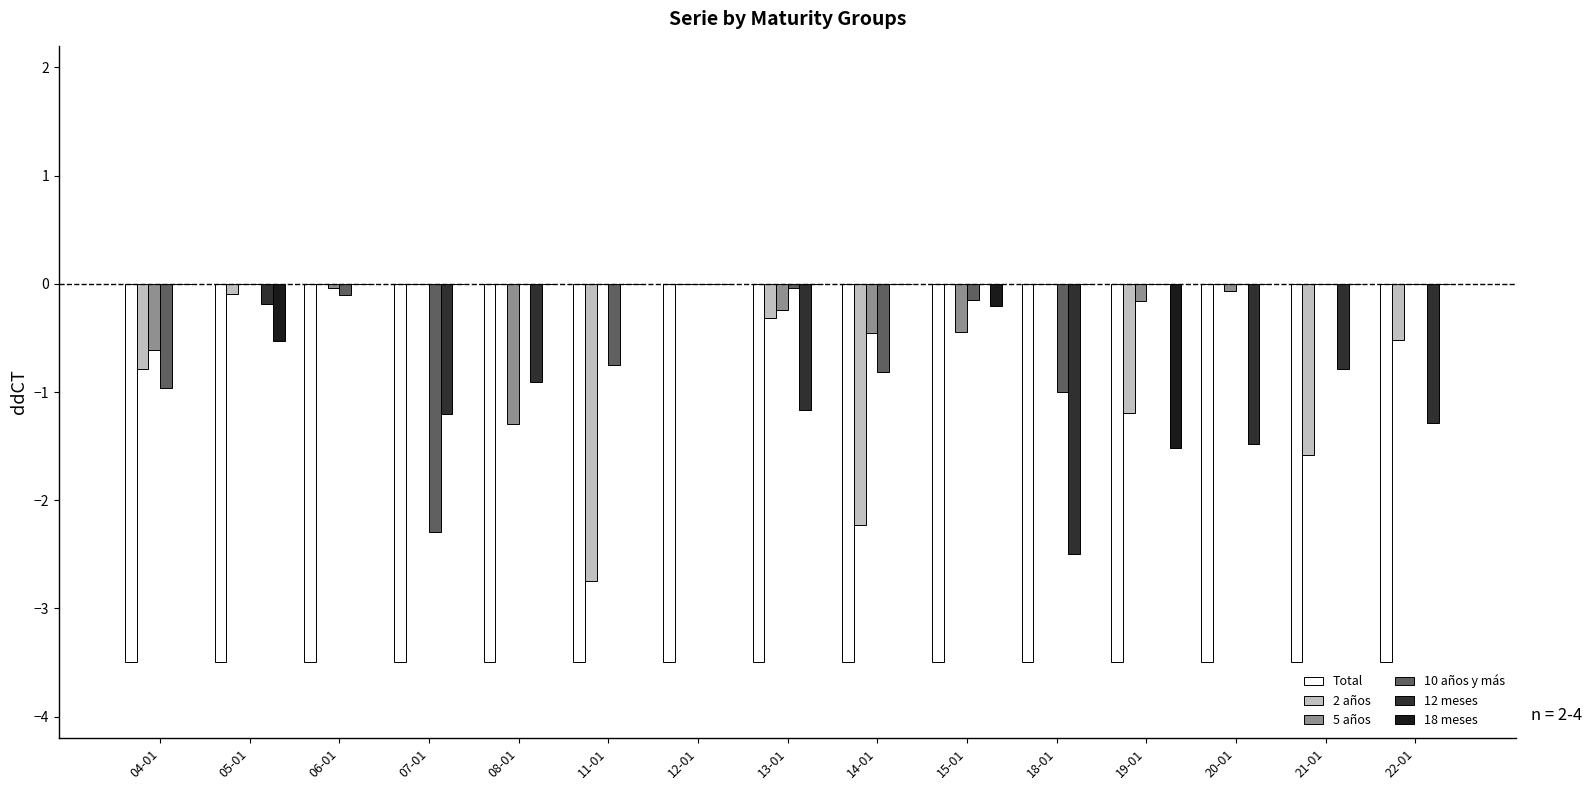

Reading right to left, transcribe all the data shown in this chart.

Total: 22-01=-3.5	21-01=-3.5	20-01=-3.5	19-01=-3.5	18-01=-3.5	15-01=-3.5	14-01=-3.5	13-01=-3.5	12-01=-3.5	11-01=-3.5	08-01=-3.5	07-01=-3.5	06-01=-3.5	05-01=-3.5	04-01=-3.5
2 años: 22-01=-0.5	21-01=-1.6	20-01=0.0	19-01=-1.2	18-01=0.0	15-01=0.0	14-01=-2.2	13-01=-0.3	12-01=0.0	11-01=-2.8	08-01=0.0	07-01=0.0	06-01=0.0	05-01=-0.1	04-01=-0.8
5 años: 22-01=0.0	21-01=0.0	20-01=-0.1	19-01=-0.2	18-01=0.0	15-01=-0.4	14-01=-0.5	13-01=-0.2	12-01=0.0	11-01=0.0	08-01=-1.3	07-01=0.0	06-01=-0.0	05-01=0.0	04-01=-0.6
10 años y más: 22-01=0.0	21-01=0.0	20-01=0.0	19-01=0.0	18-01=-1.0	15-01=-0.1	14-01=-0.8	13-01=-0.0	12-01=0.0	11-01=-0.8	08-01=0.0	07-01=-2.3	06-01=-0.1	05-01=0.0	04-01=-1.0
12 meses: 22-01=-1.3	21-01=-0.8	20-01=-1.5	19-01=0.0	18-01=-2.5	15-01=0.0	14-01=0.0	13-01=-1.2	12-01=0.0	11-01=0.0	08-01=-0.9	07-01=-1.2	06-01=0.0	05-01=-0.2	04-01=0.0
18 meses: 22-01=0.0	21-01=0.0	20-01=0.0	19-01=-1.5	18-01=0.0	15-01=-0.2	14-01=0.0	13-01=0.0	12-01=0.0	11-01=0.0	08-01=0.0	07-01=0.0	06-01=0.0	05-01=-0.5	04-01=0.0